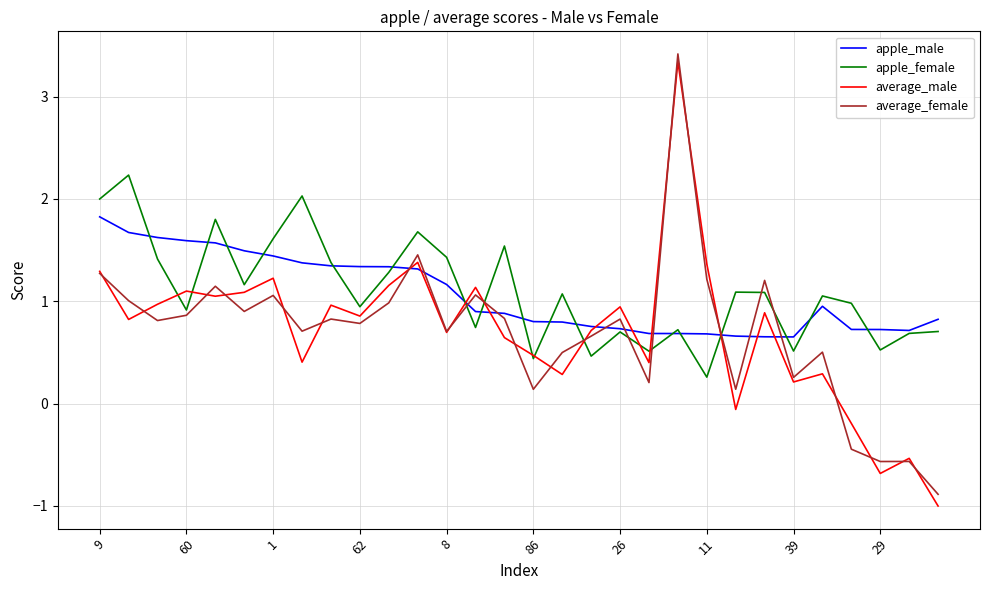

Does the chart display data point markers on the line(s)?

No